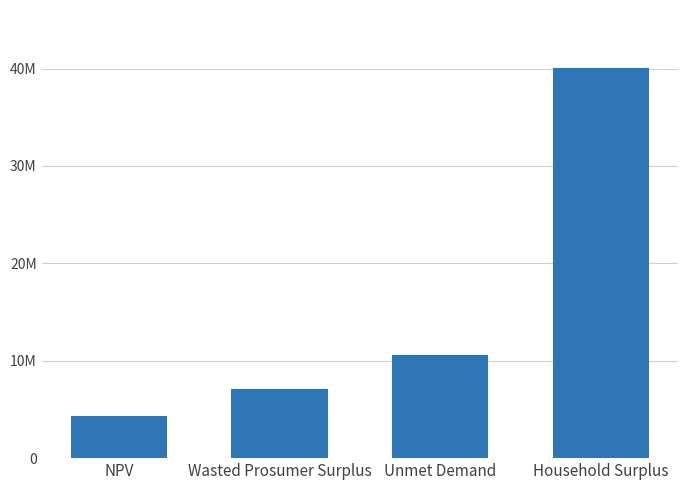

What is the label of the 1st bar from the left?

NPV